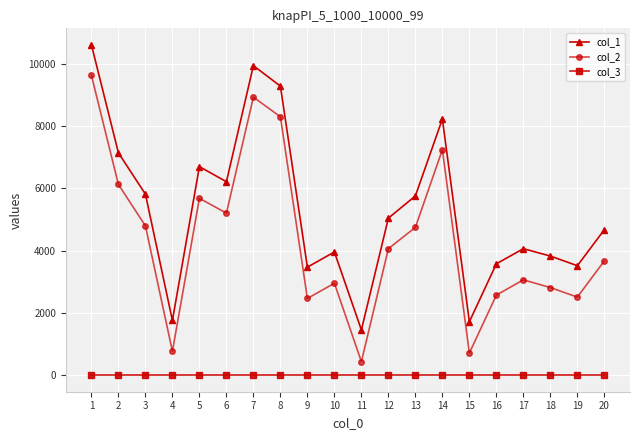

The value of col_1 at 14 is 5586. True or false?

False